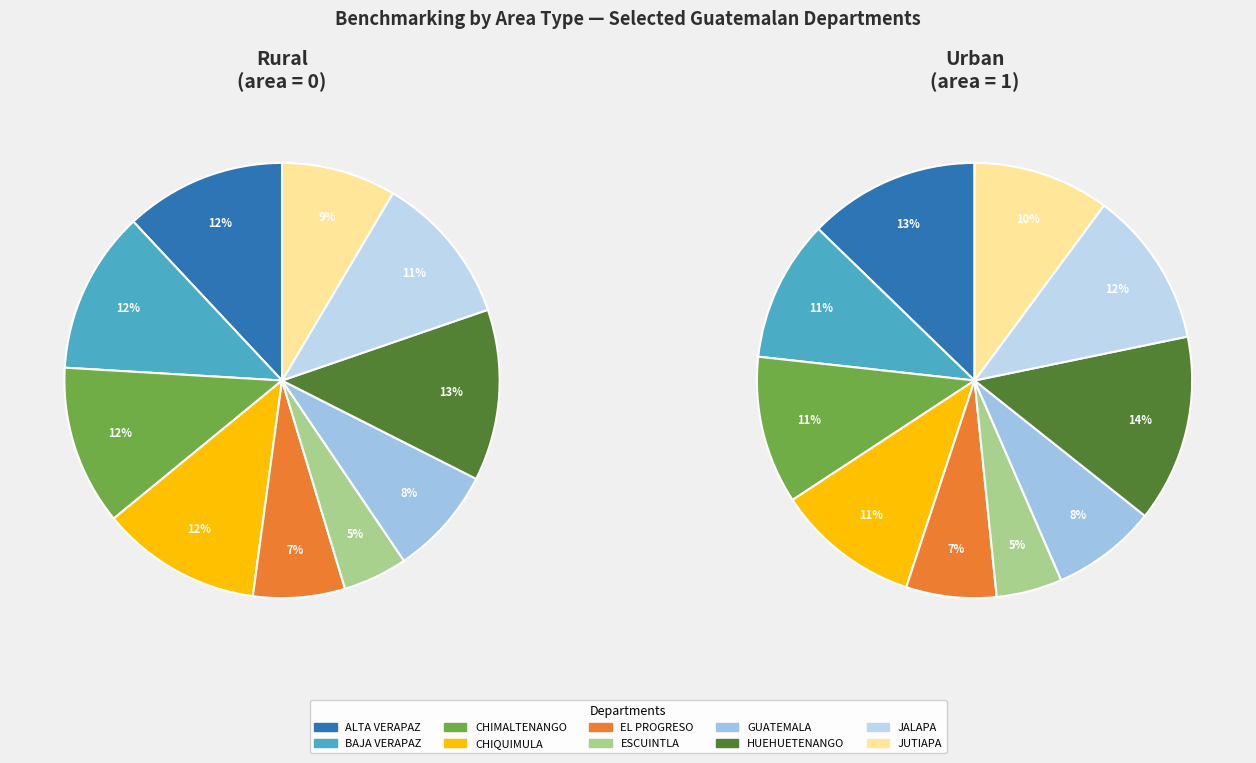

How many slices are in this pie chart?

10